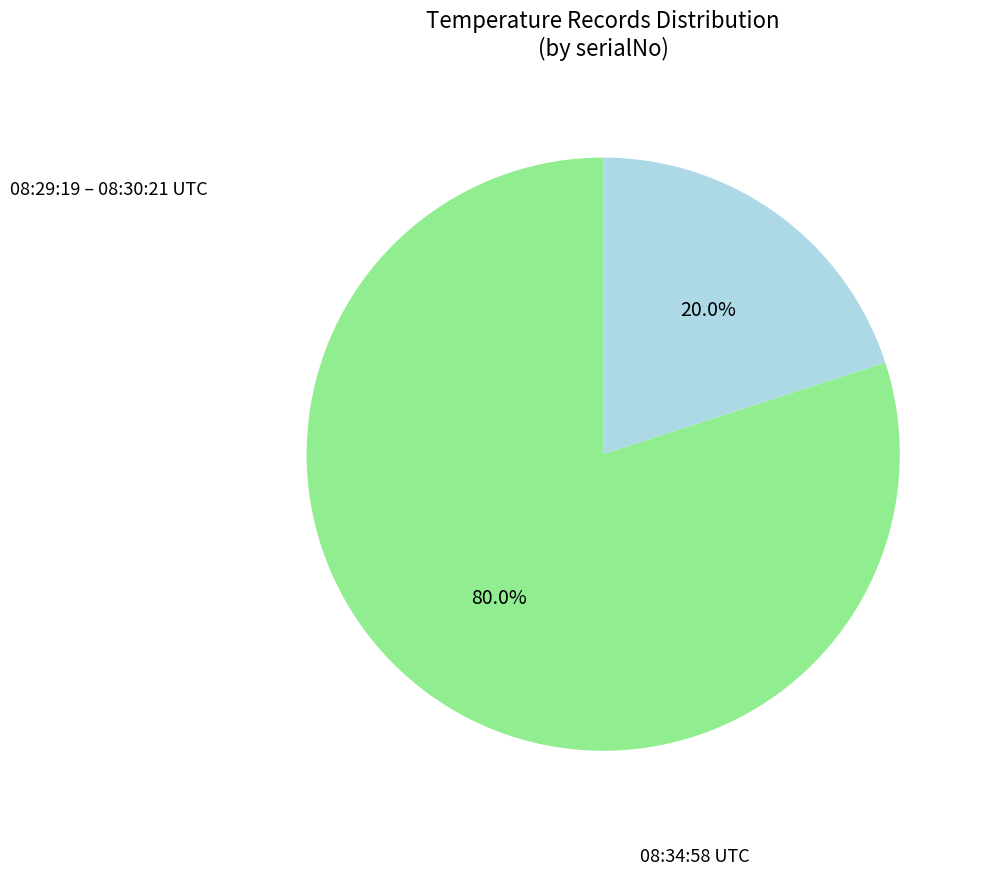

Is there a majority slice in this chart?

Yes